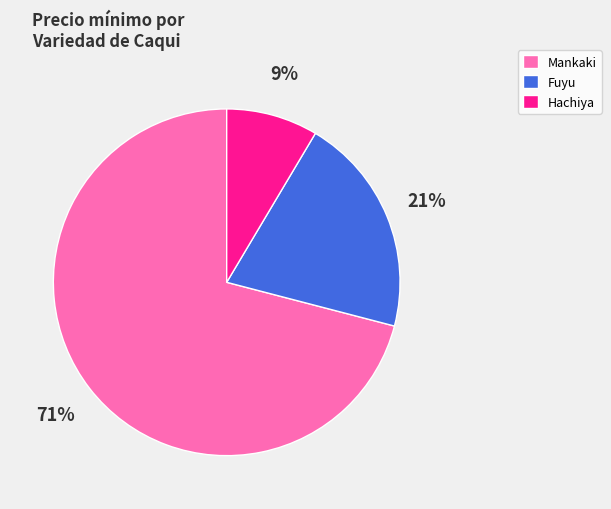

What percentage is the Hachiya slice, to the nearest percent?

9%